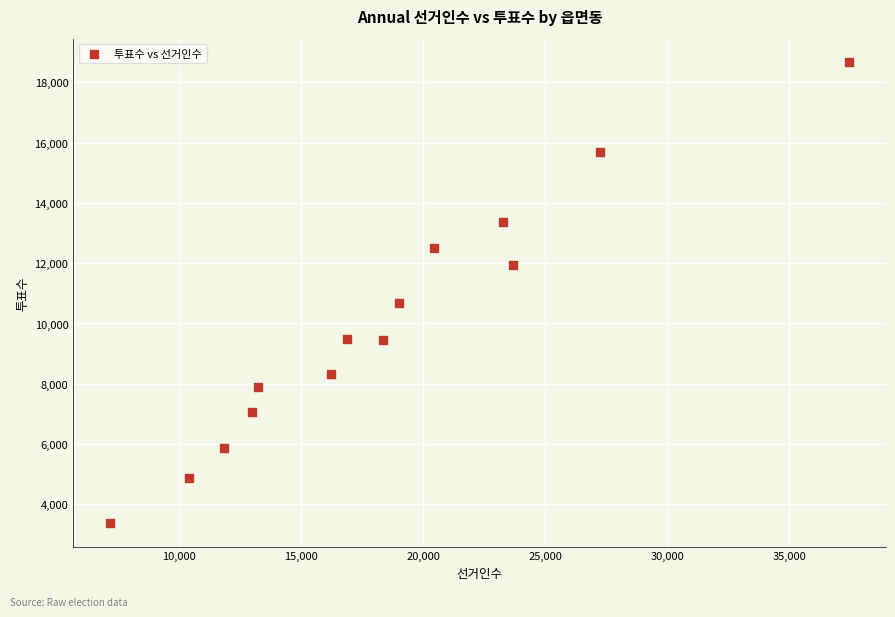

What Y value in the scatter plot is closest to 11024?

10696